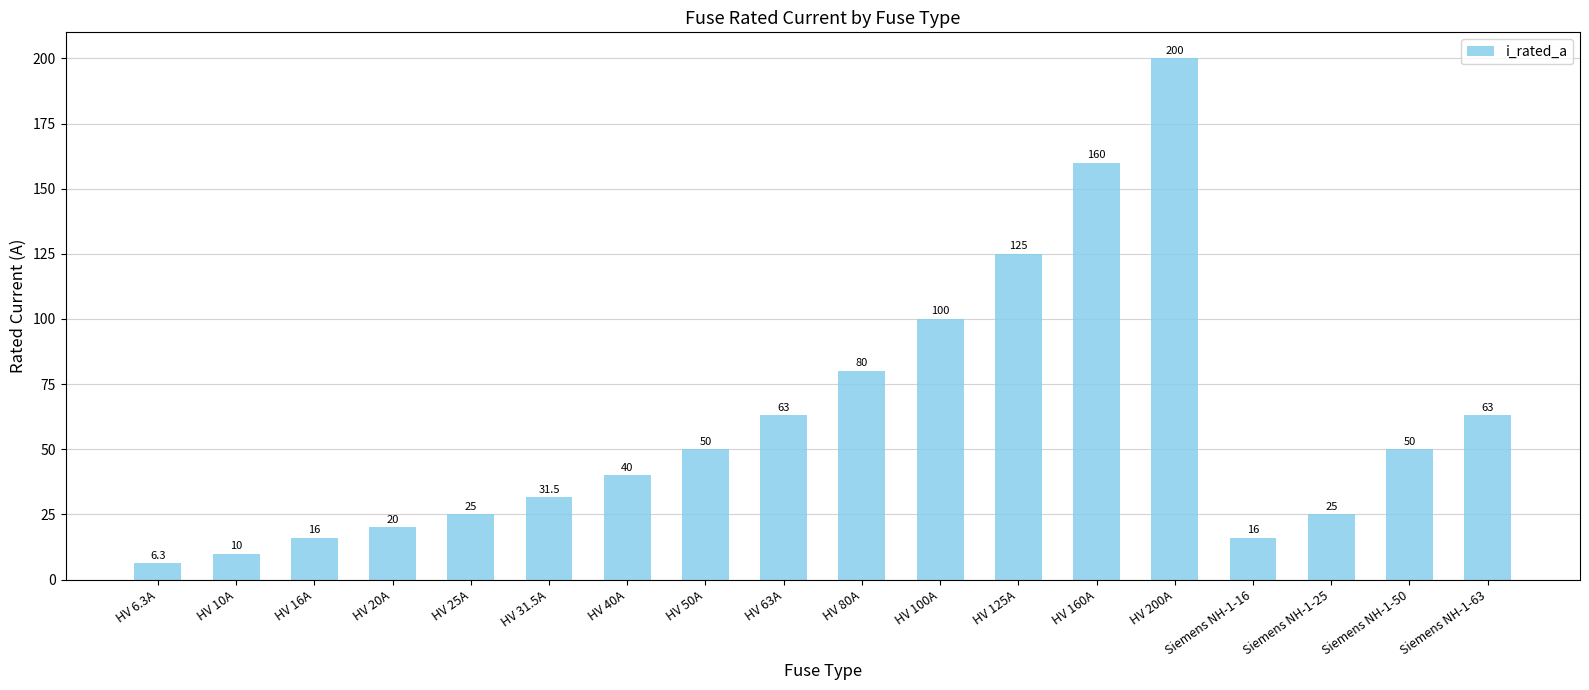

What is the sum of the values at HV 80A and HV 16A?

96.0